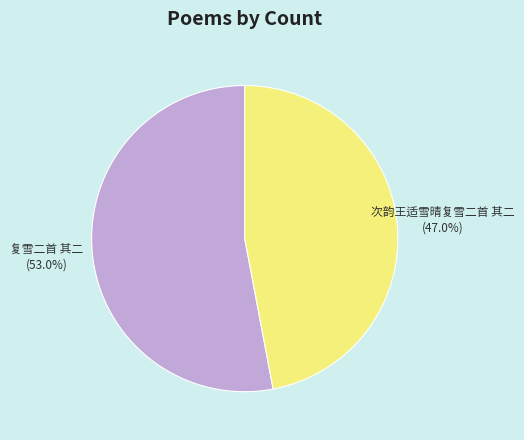

Does 复雪二首 其二 account for over 50% of the chart?

Yes